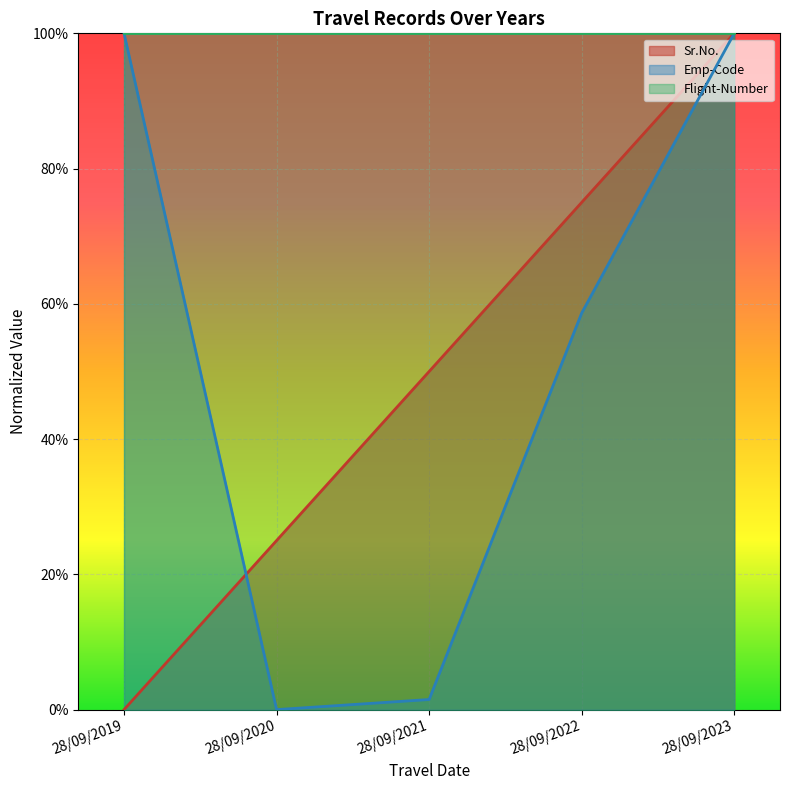

What are all the series names shown in the legend?

Sr.No., Emp-Code, Flight-Number